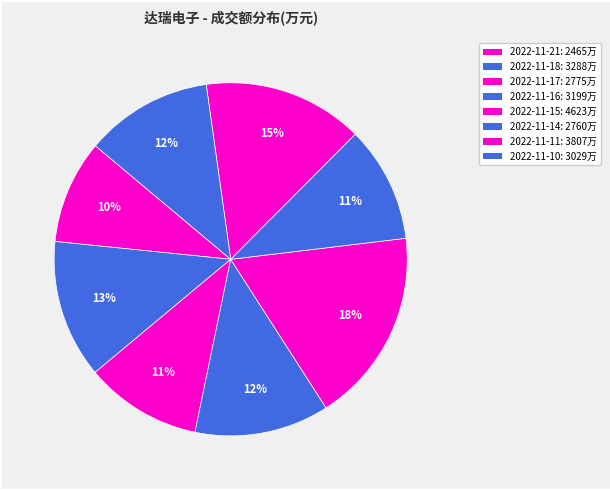

True or false: 2022-11-10 accounts for 12% of the total.

True